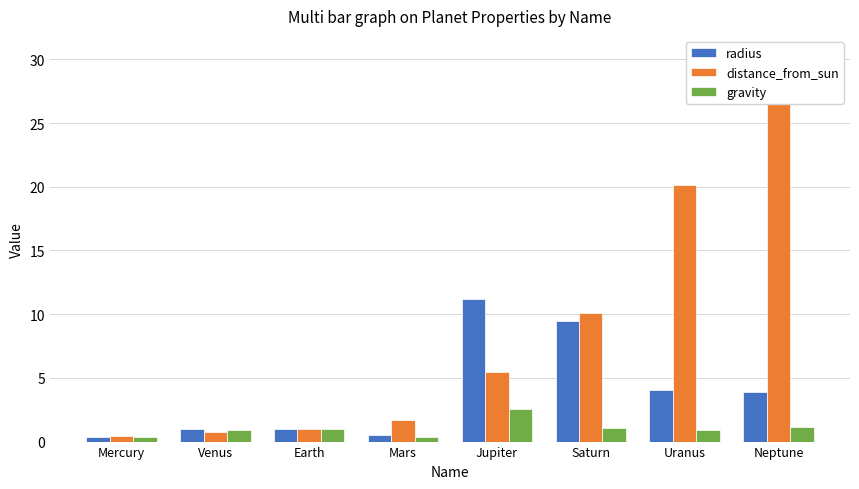

Which series has the widest spread of values?

distance_from_sun